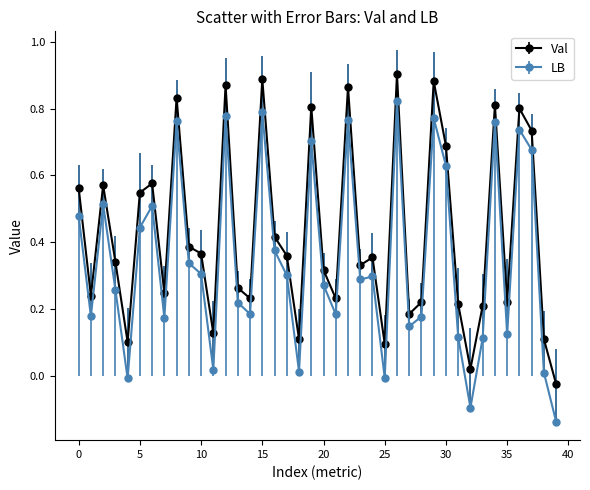

Which series has the largest total across all categories?

Val